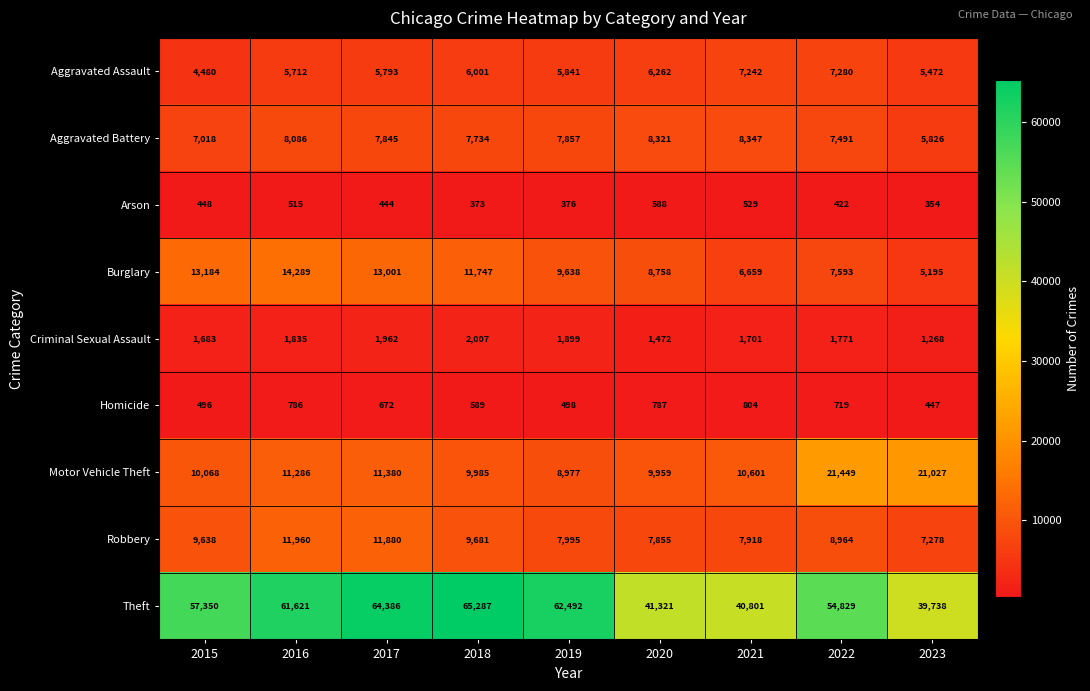

At how many categories does at least one series exceed 8762?

9